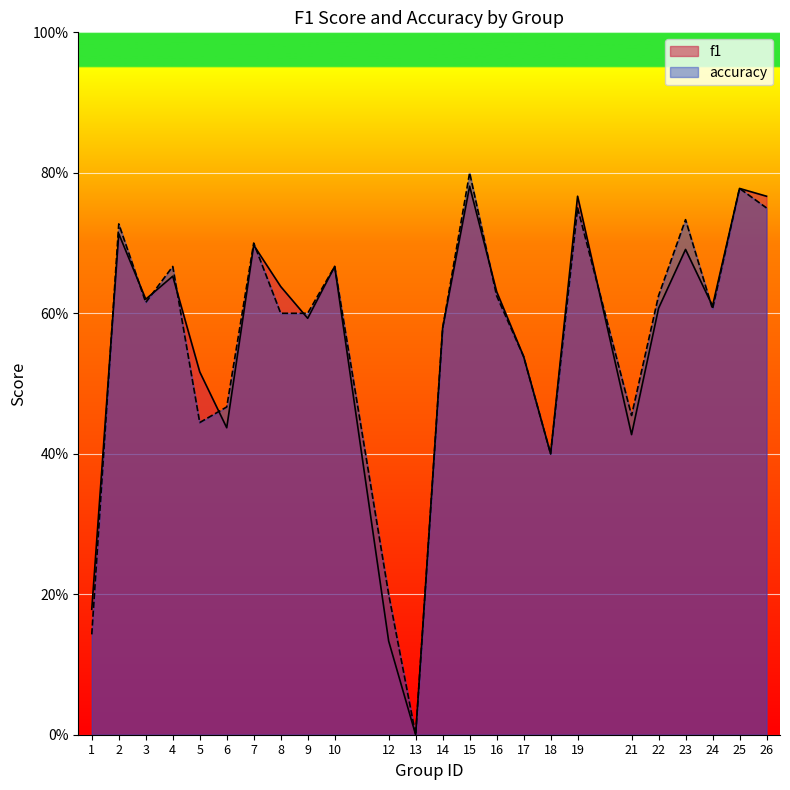

What is the greatest value displayed?

0.8